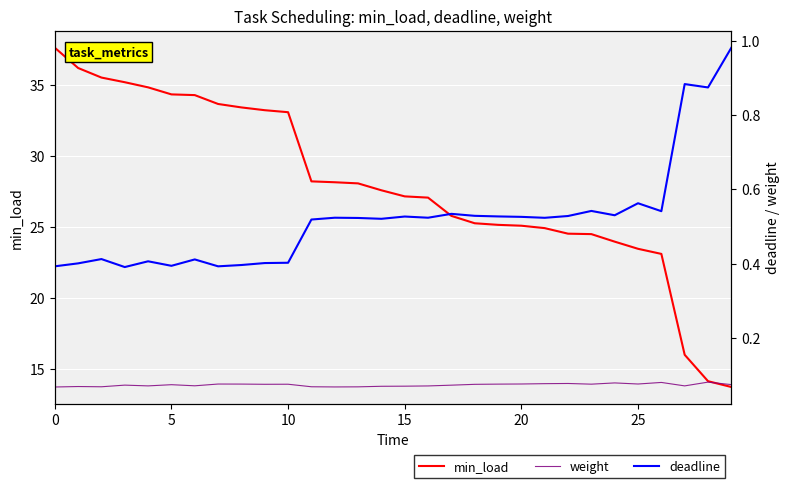

Is it true that min_load equals 60.8 at 0?

False